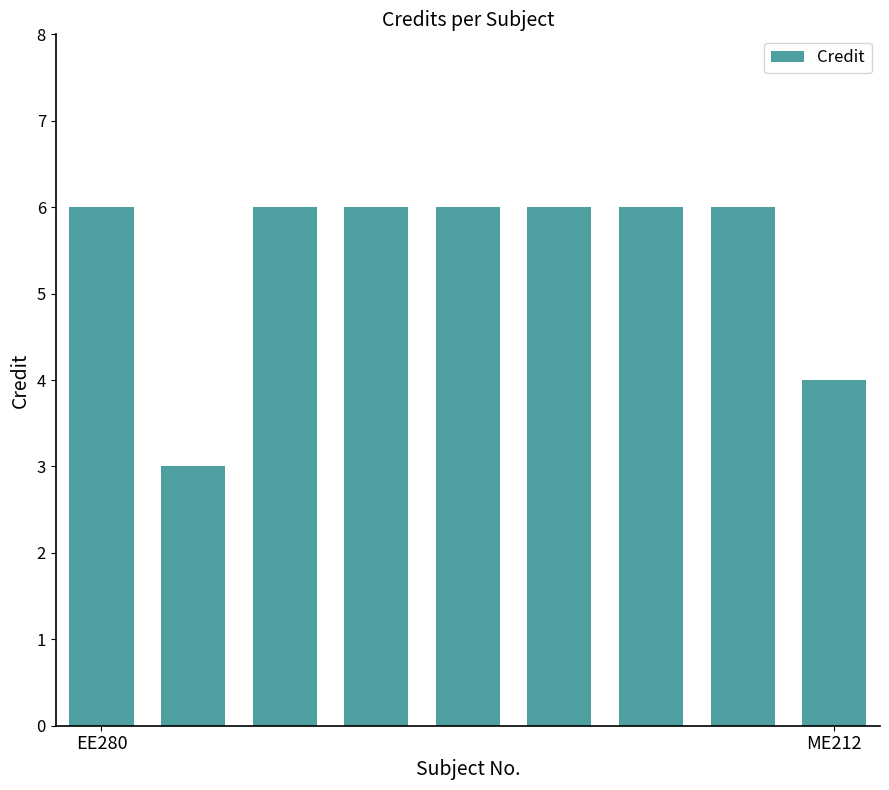

What is the value of the 8th bar from the left?

6